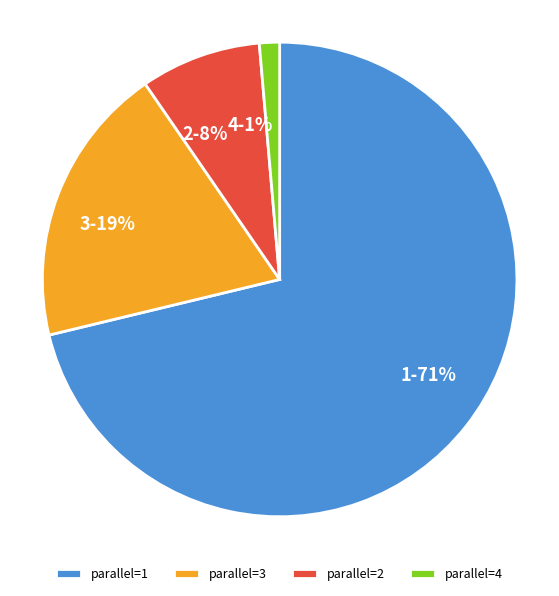

How many segments does this pie chart have?

4